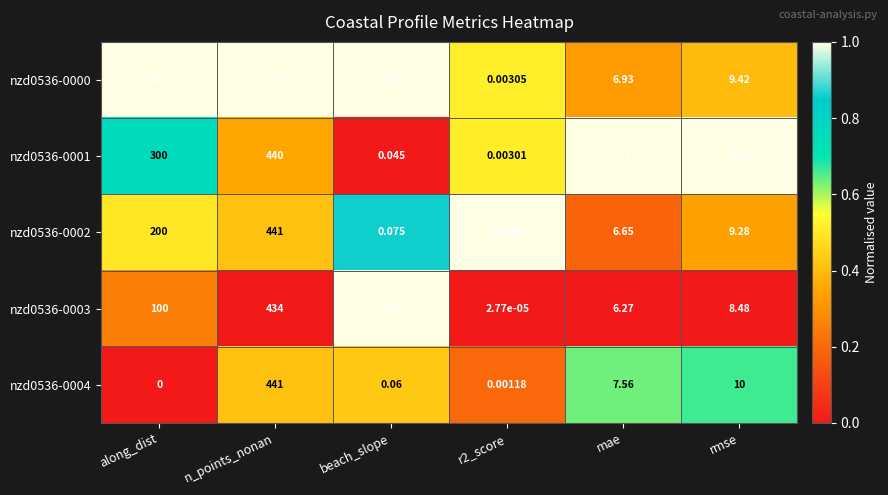

Between along_dist and r2_score, which series saw the biggest shift?

nzd0536-0000